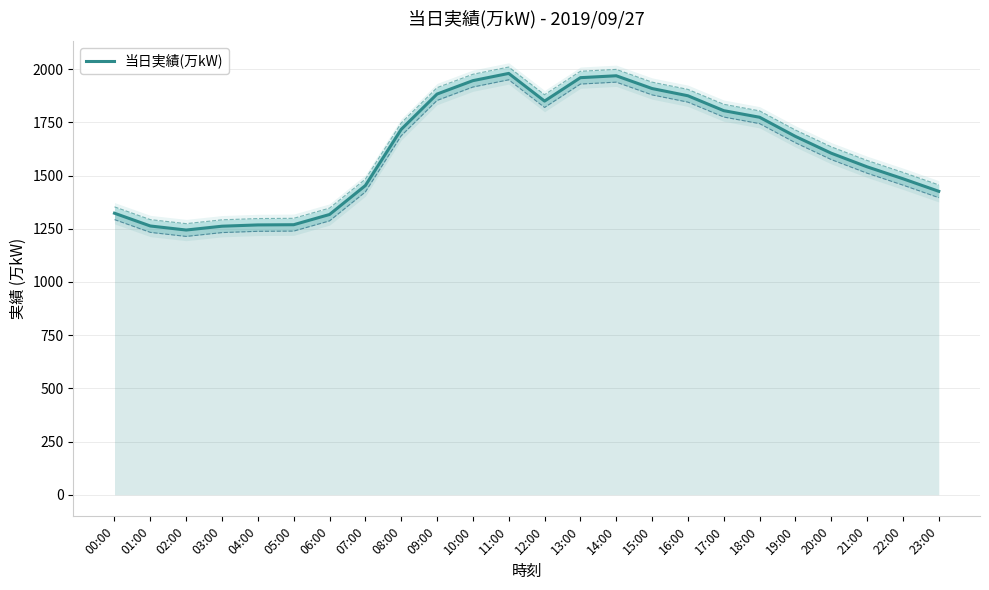

Rank the categories by value from lowest to highest.

02:00, 03:00, 01:00, 04:00, 05:00, 06:00, 00:00, 23:00, 07:00, 22:00, 21:00, 20:00, 19:00, 08:00, 18:00, 17:00, 12:00, 16:00, 09:00, 15:00, 10:00, 13:00, 14:00, 11:00